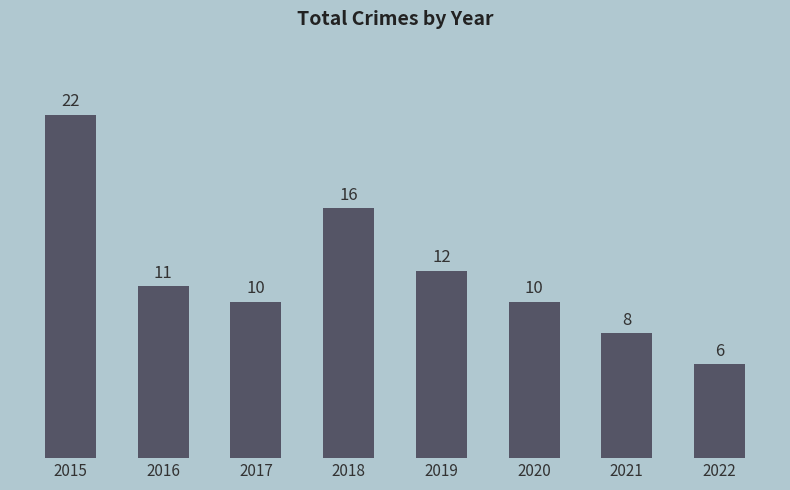

How many data points does each series have?

8